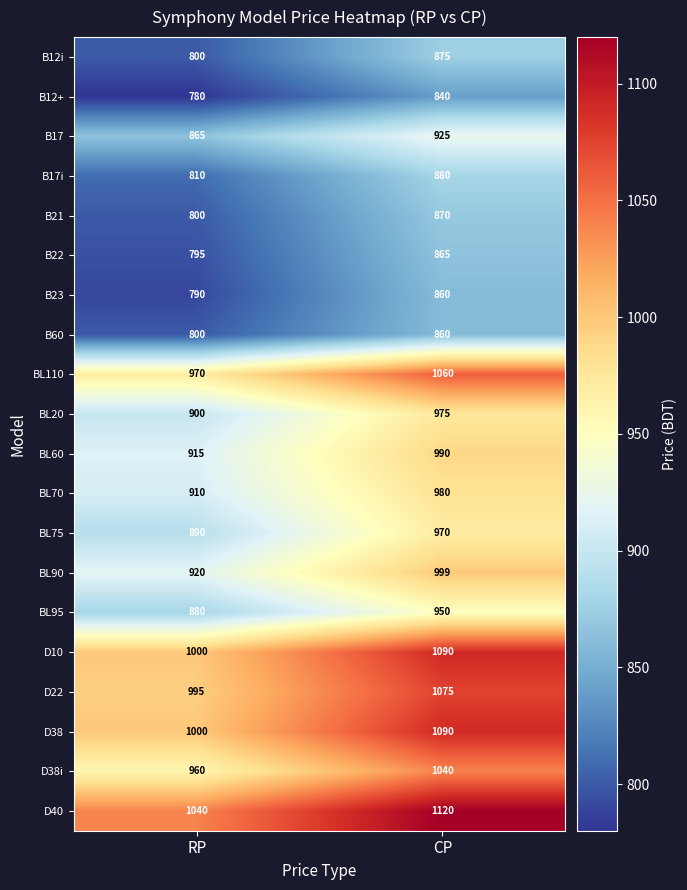

Where is D40 nearest to the value 1080?

RP